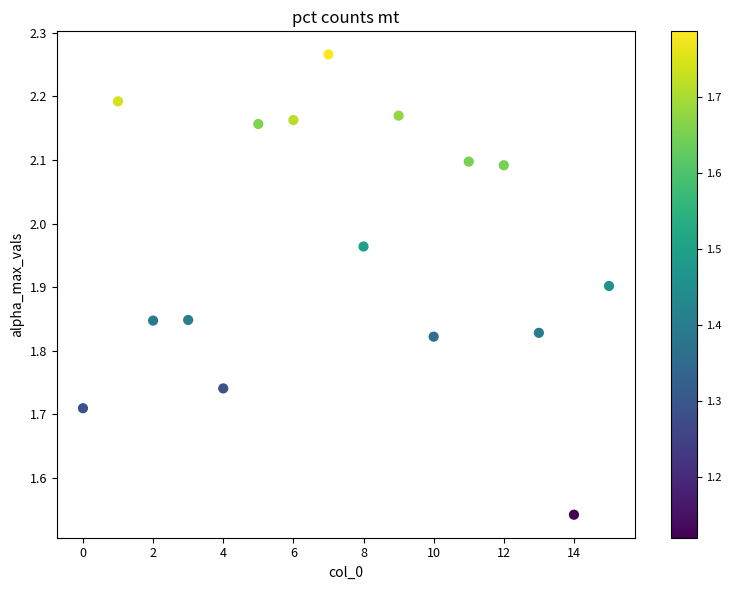

How many data points are displayed?

16